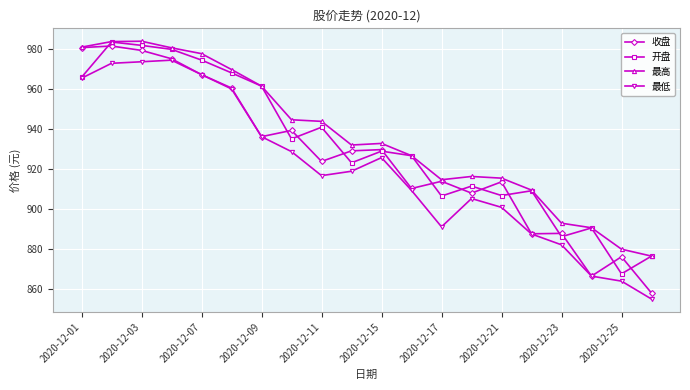

What is the value of the 最低 point at the 4th from the left?

974.4